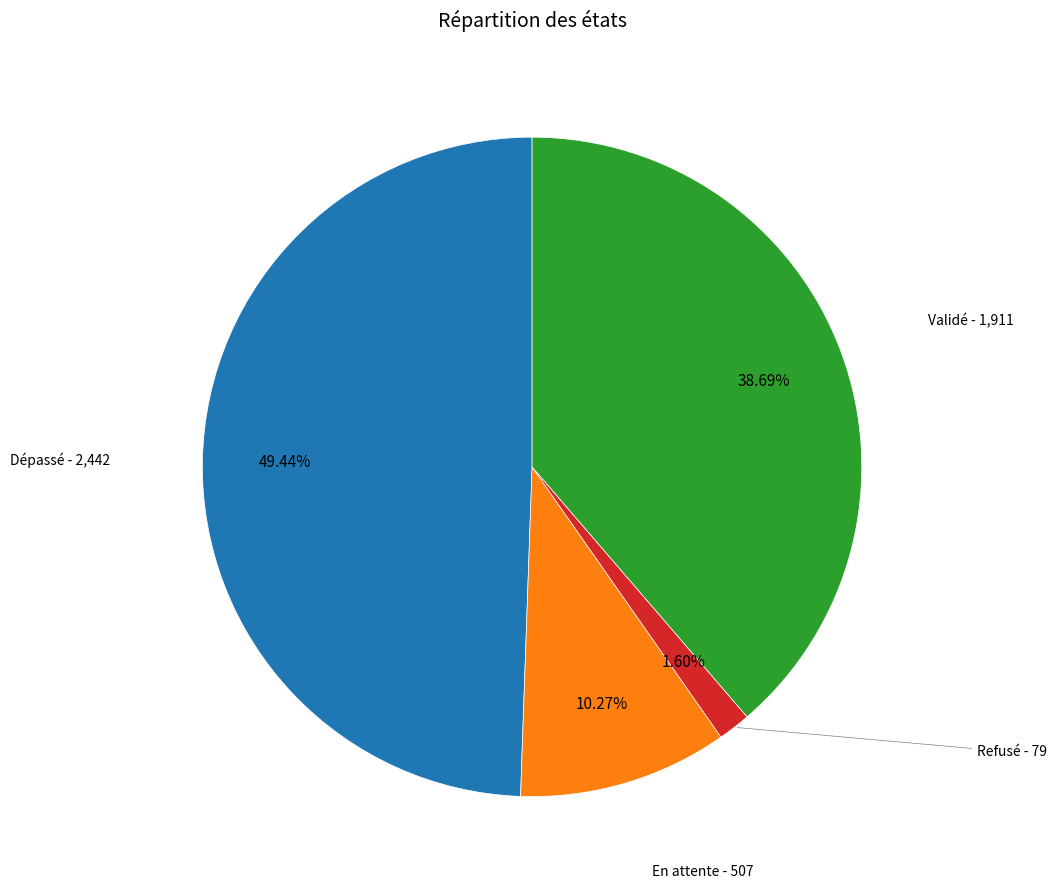

Is there any slice that represents more than half of the pie?

No